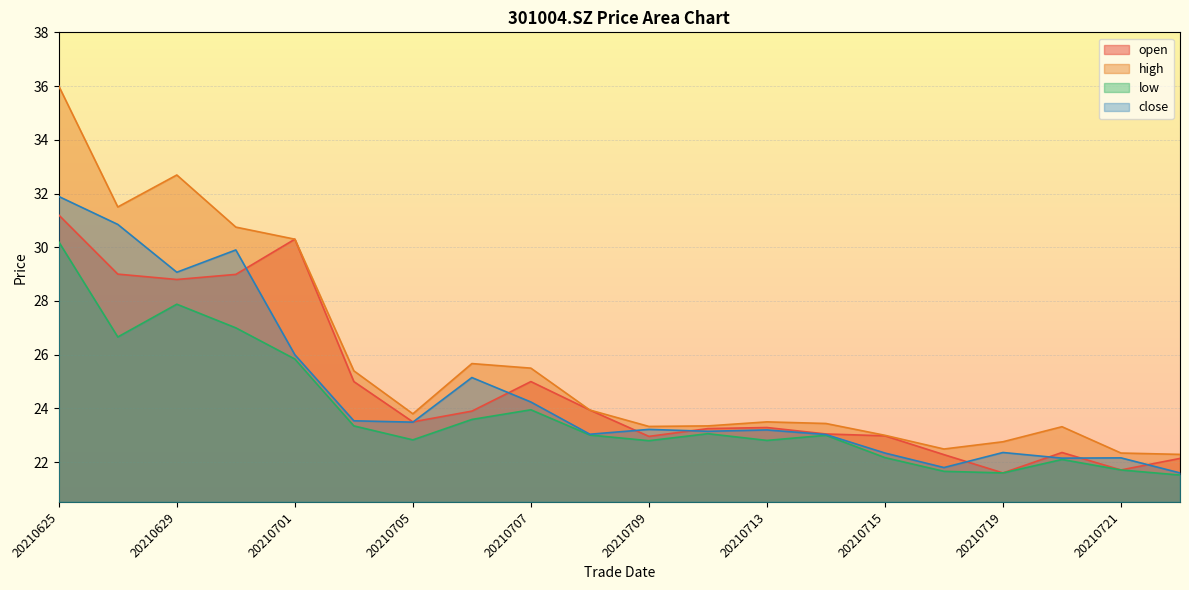

At which category is the sum across all series the highest?

20210625